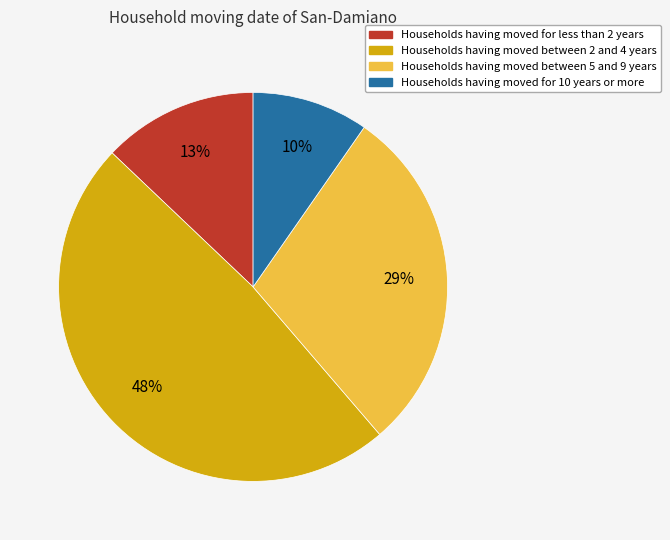

Count the number of slices in the pie.

4